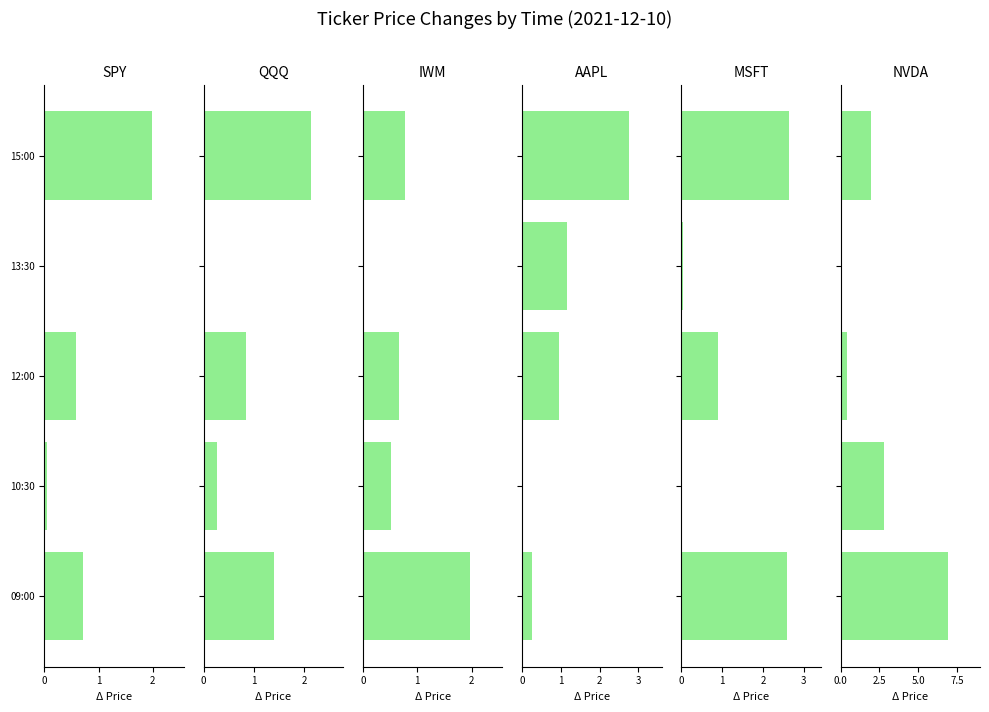

List the labels in order of IWM value, largest first.

09:00, 15:00, 12:00, 10:30, 13:30